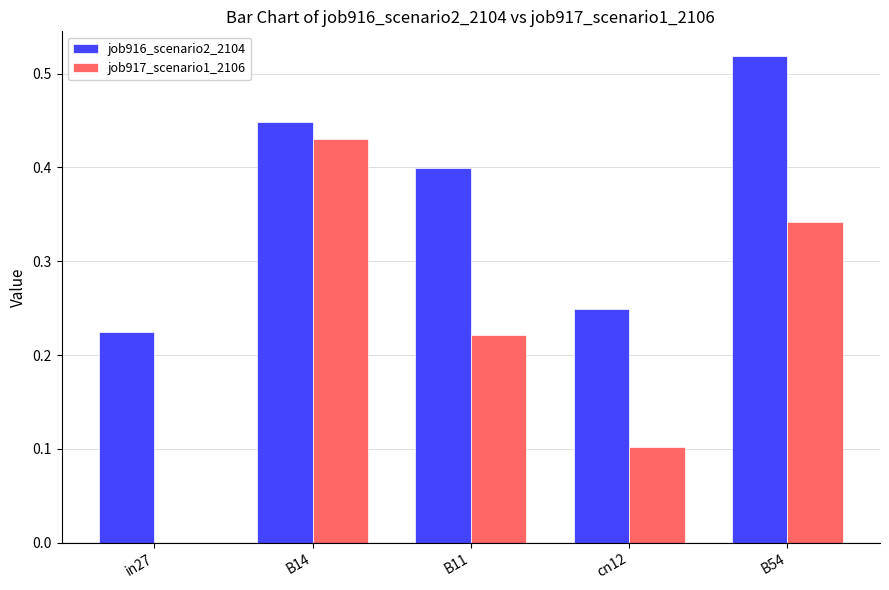

Which label corresponds to the largest value in the chart?

B54